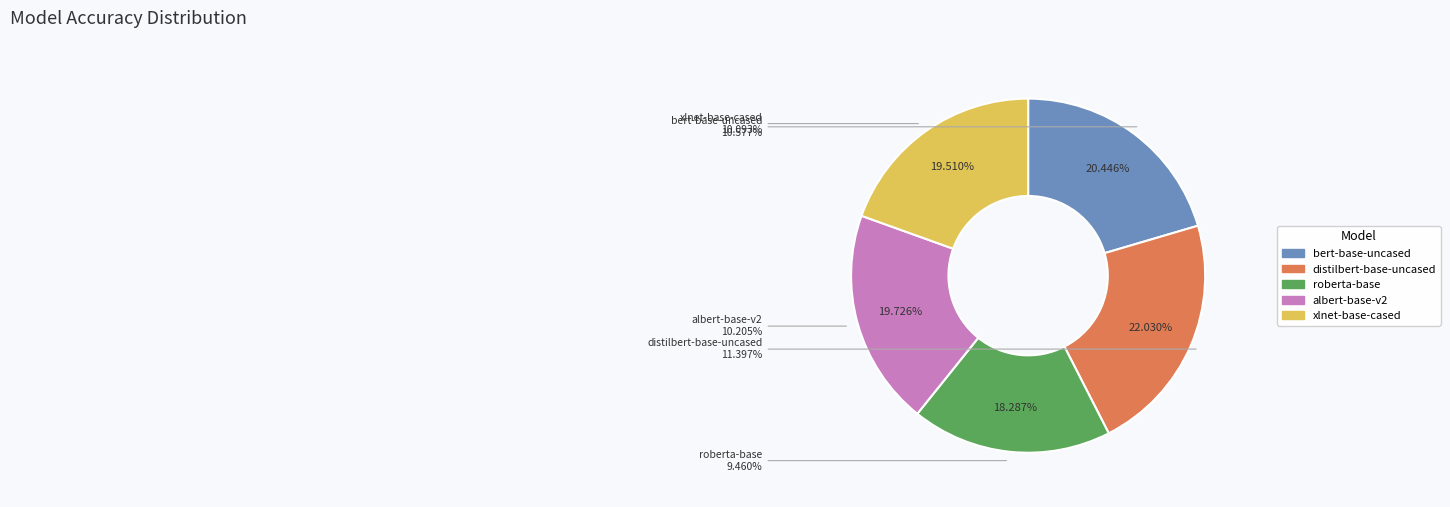

Is bert-base-uncased the majority of the pie?

No